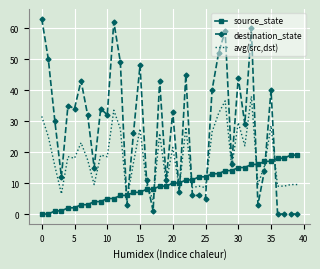

How many values in the destination_state series are below 32?

20